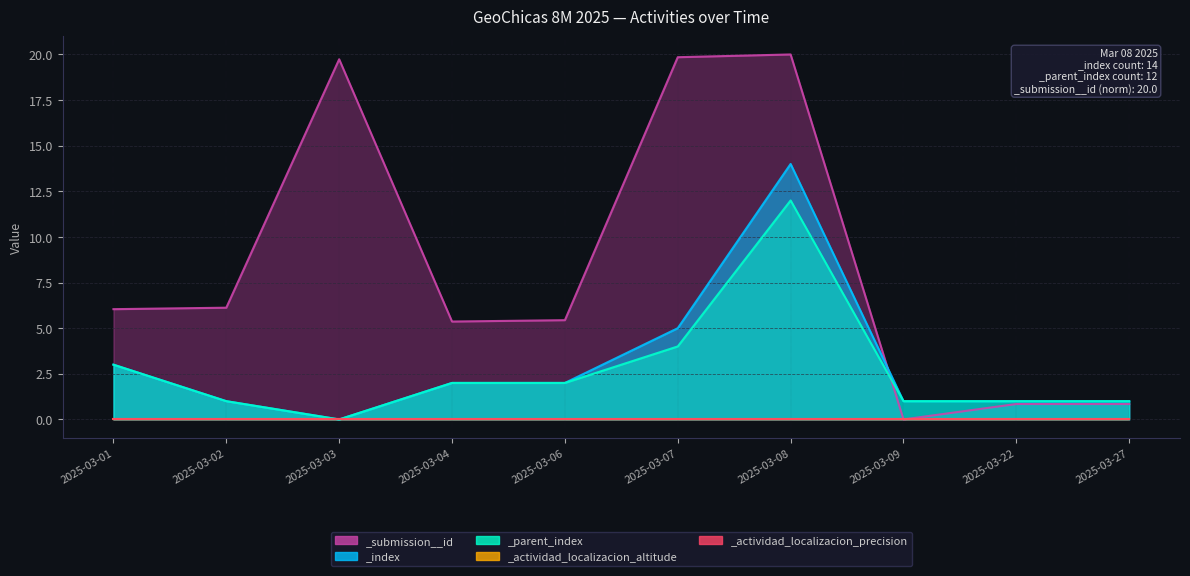

Reading right to left, list all the values displayed in this chart.

_index: 2025-03-27=1.0	2025-03-22=1.0	2025-03-09=1.0	2025-03-08=14.0	2025-03-07=5.0	2025-03-06=2.0	2025-03-04=2.0	2025-03-03=0.0	2025-03-02=1.0	2025-03-01=3.0
_parent_index: 2025-03-27=1.0	2025-03-22=1.0	2025-03-09=1.0	2025-03-08=12.0	2025-03-07=4.0	2025-03-06=2.0	2025-03-04=2.0	2025-03-03=0.0	2025-03-02=1.0	2025-03-01=3.0
_submission__id: 2025-03-27=0.8	2025-03-22=0.8	2025-03-09=0.0	2025-03-08=20.0	2025-03-07=19.8	2025-03-06=5.4	2025-03-04=5.4	2025-03-03=19.7	2025-03-02=6.1	2025-03-01=6.0